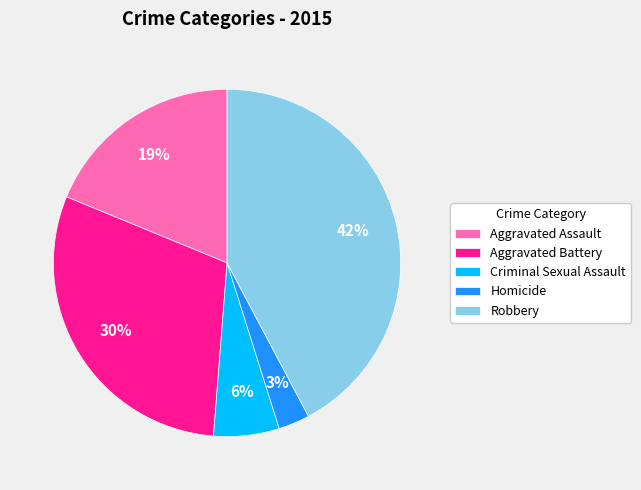

Between Aggravated Battery and Aggravated Assault, which is larger?

Aggravated Battery